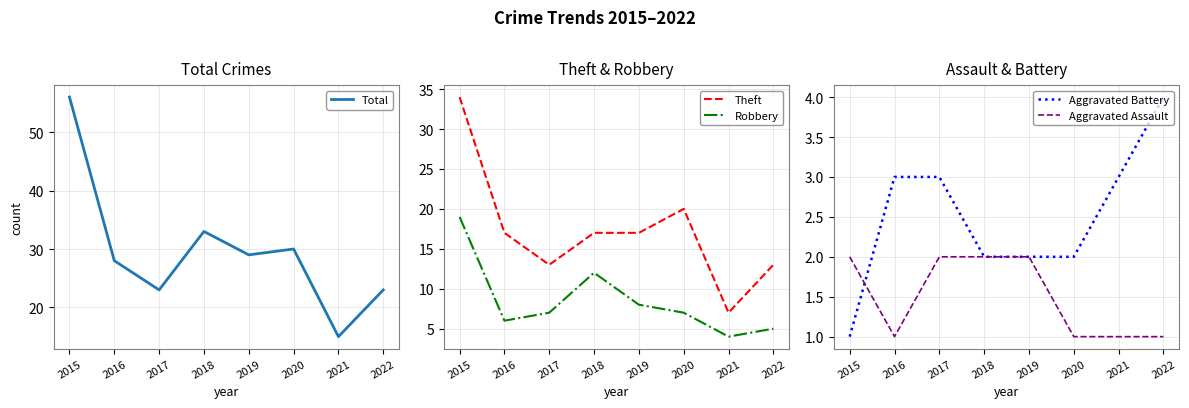

Which series changed the most between 2017 and 2018?

Total